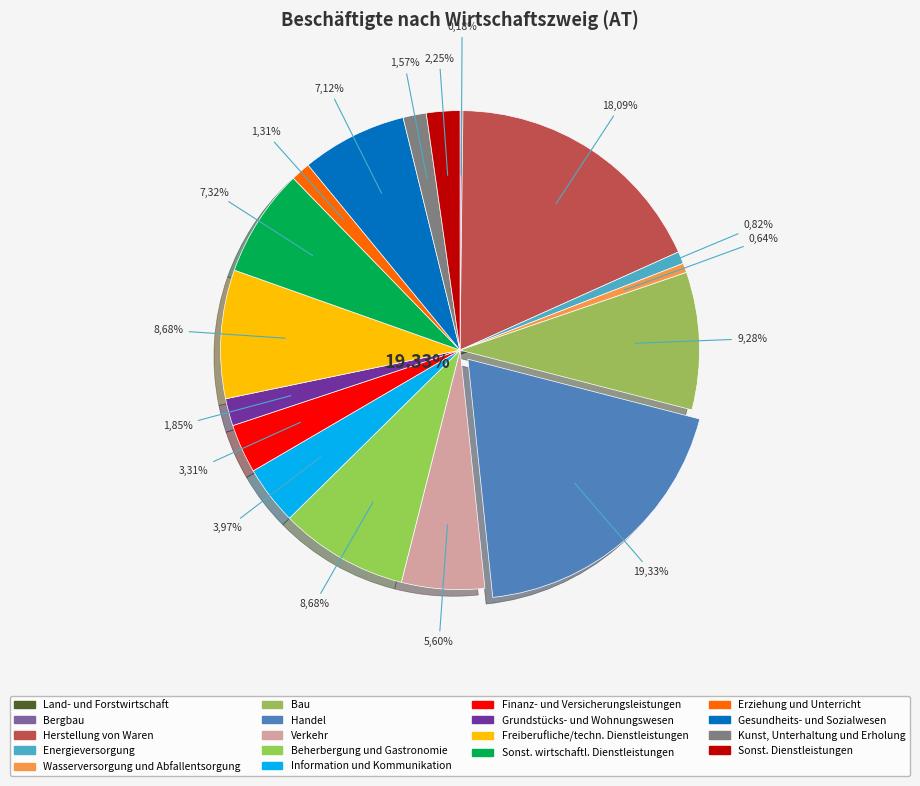

Which category has the smallest portion of the pie?

Land- und Forstwirtschaft